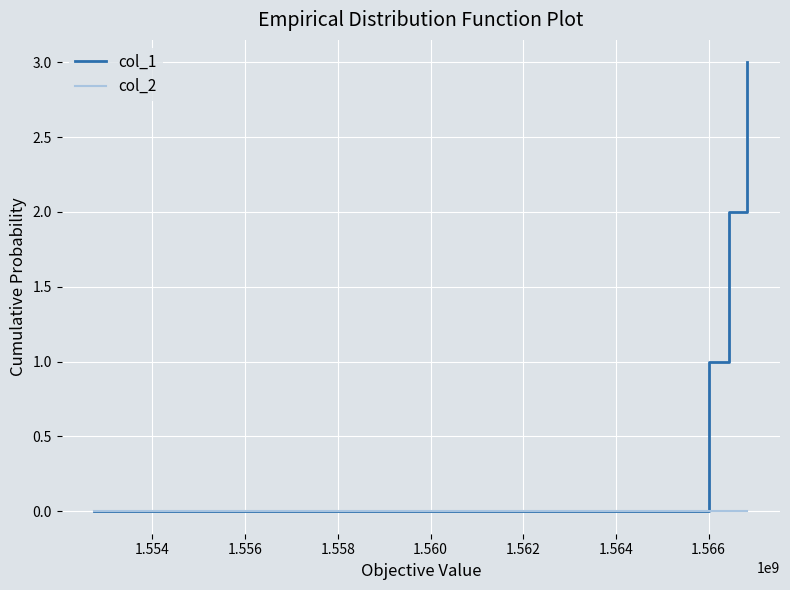

True or false: col_2 has more than 2 points higher than both neighbors.

False